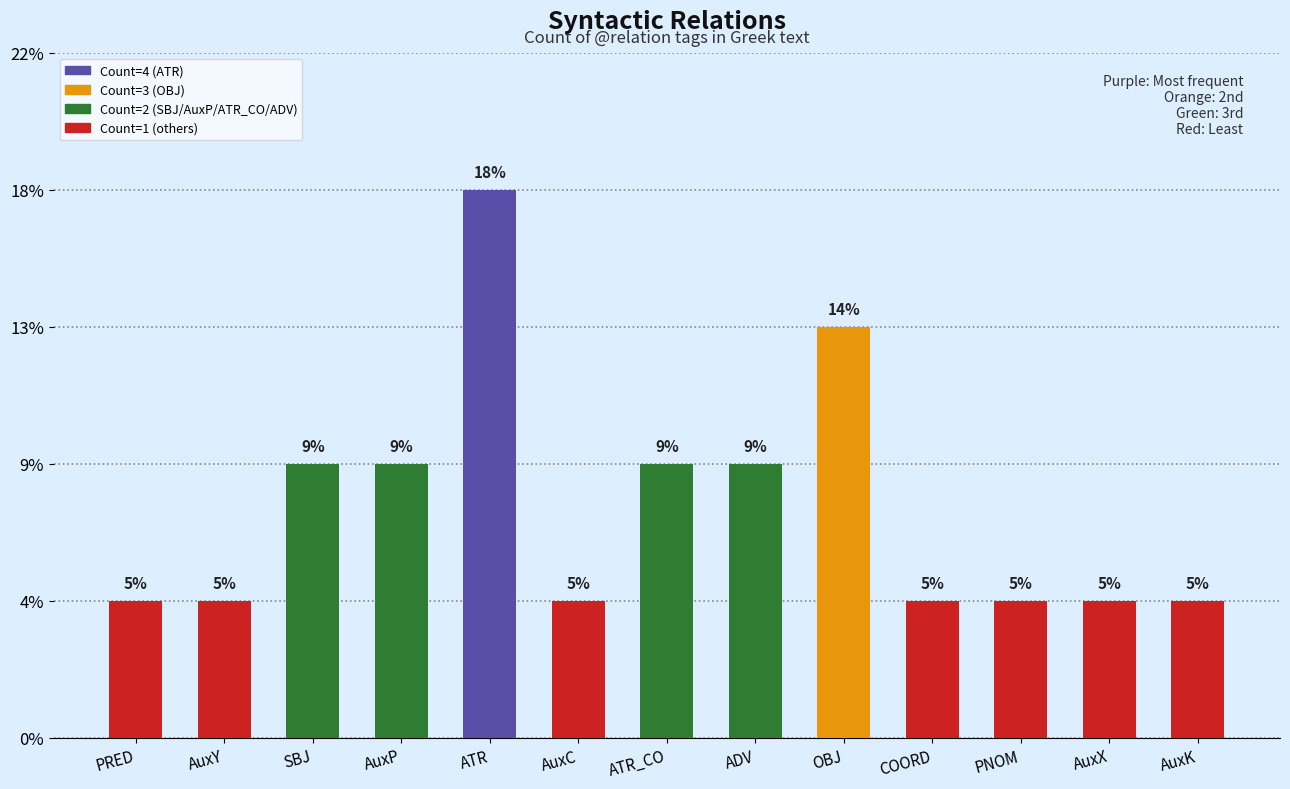

Does the chart contain any negative values?

No